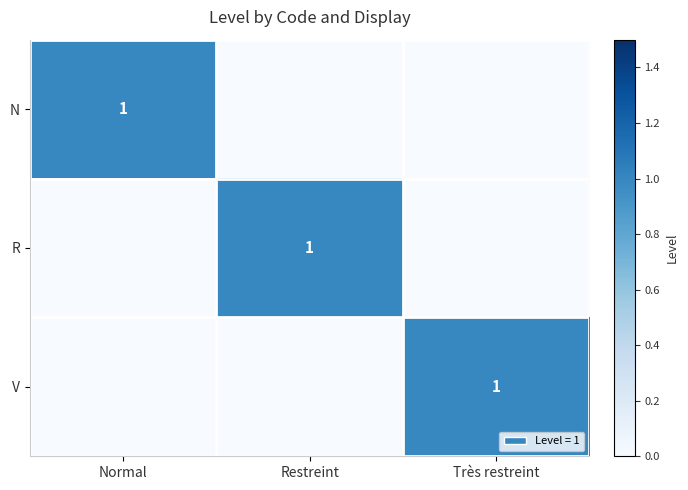

At which category is the sum across all series the highest?

Normal